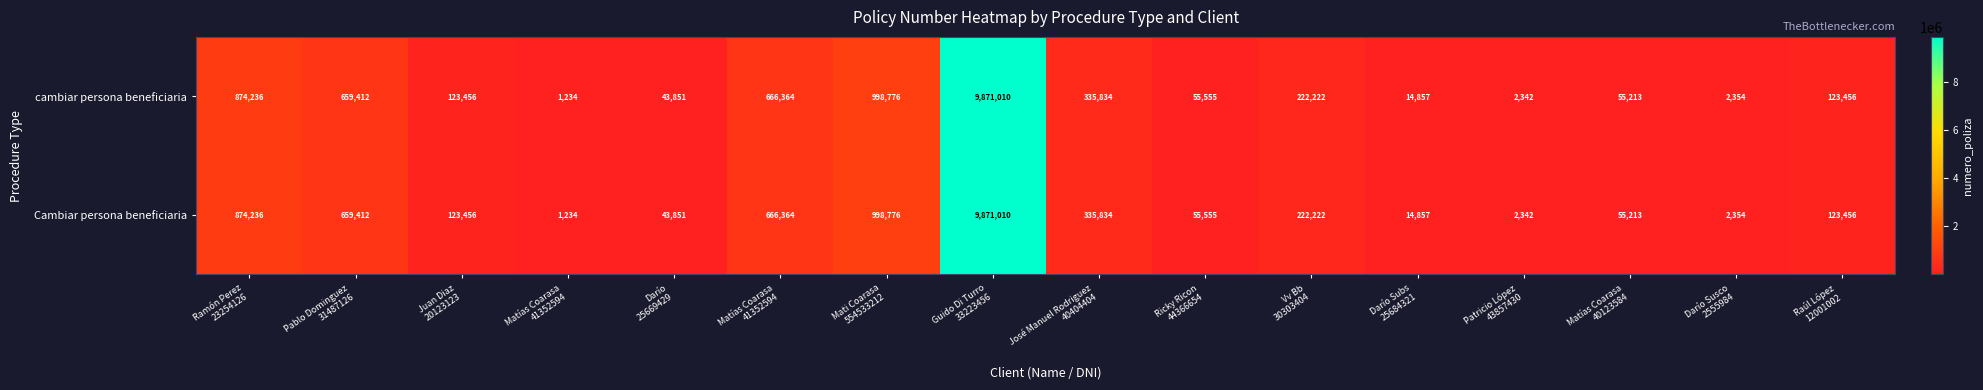

How many distinct data groups are displayed?

2